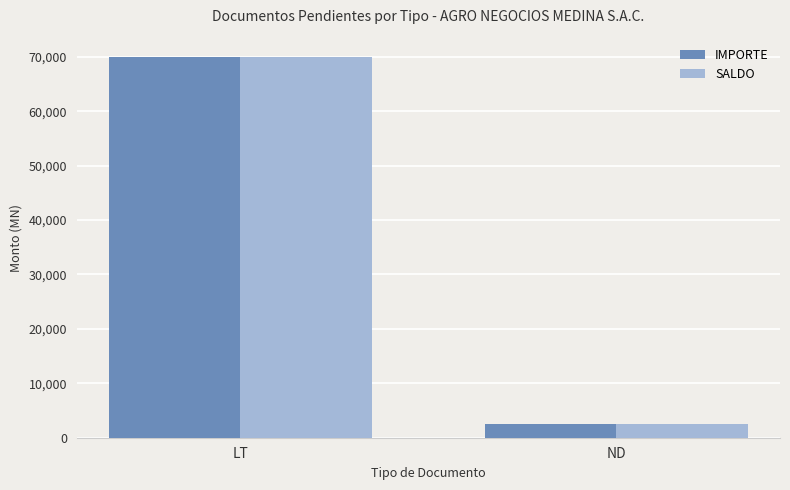

Count the number of categories in the chart.

2